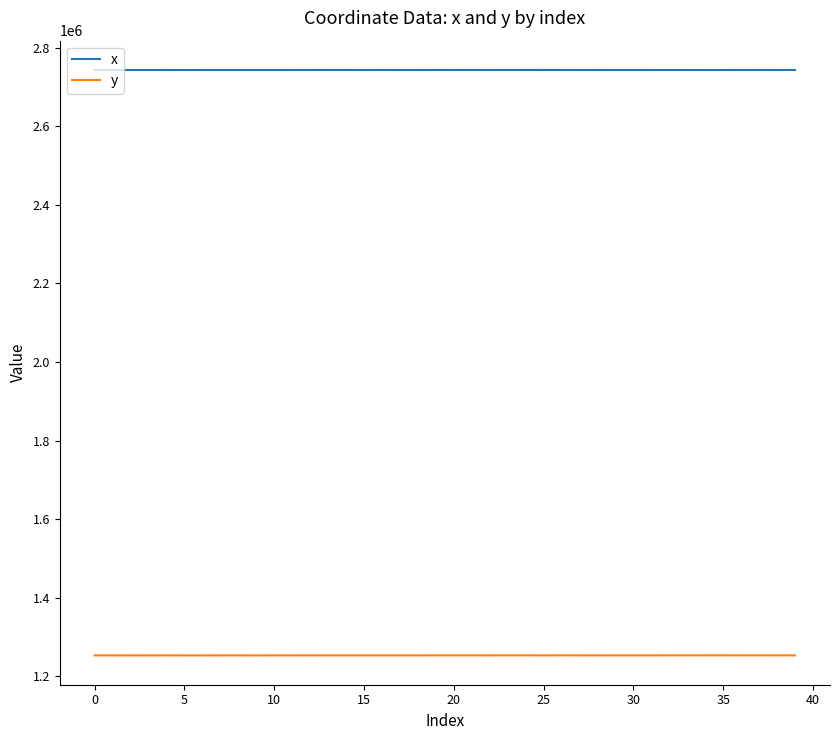

What is the greatest value displayed?

2743458.2